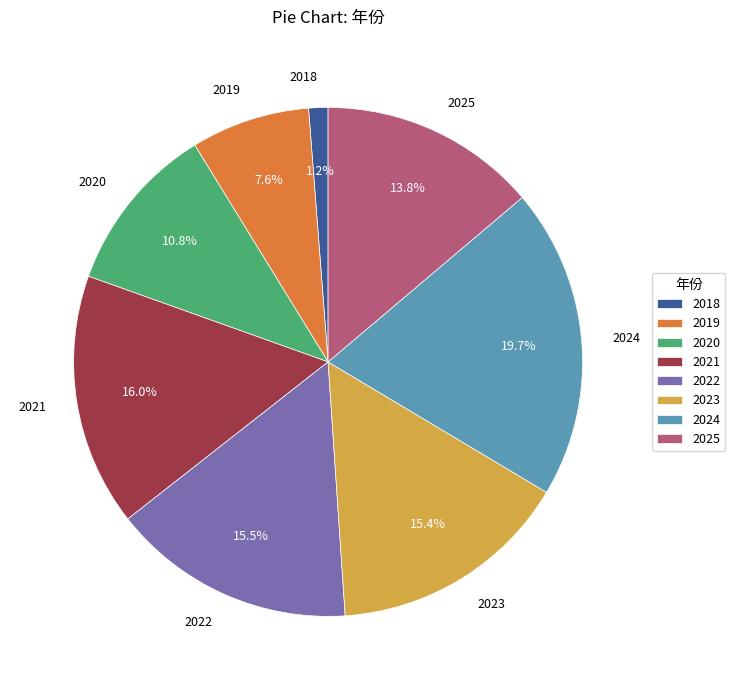

To the nearest percent, what portion does 2024 represent?

20%